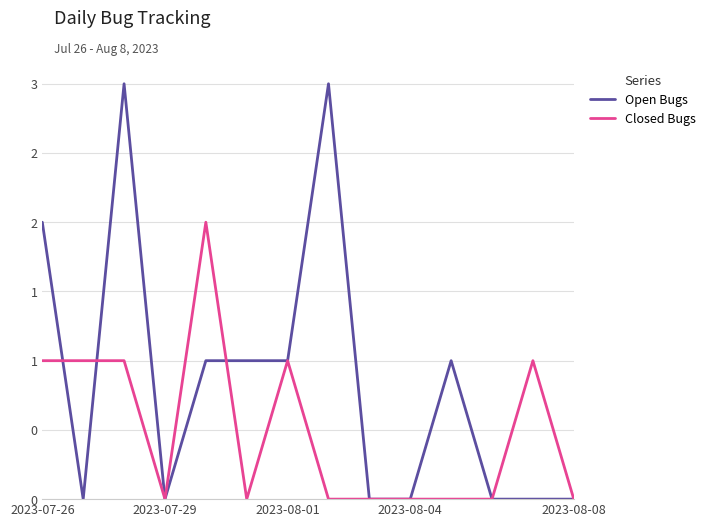

What is the highest value of the Open Bugs series?

3